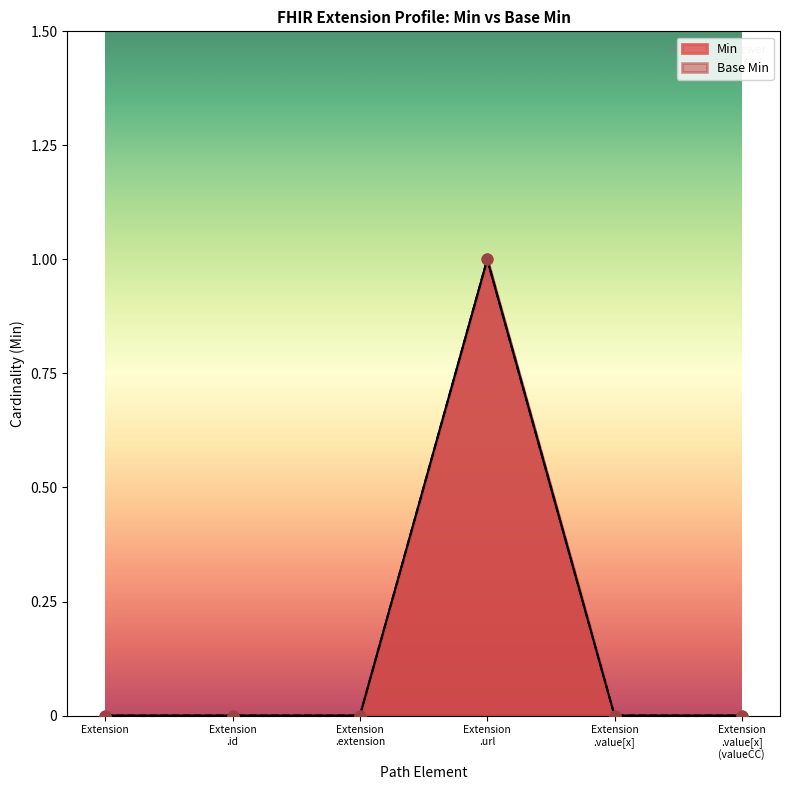

What is the total value across all series at Extension .url?

2